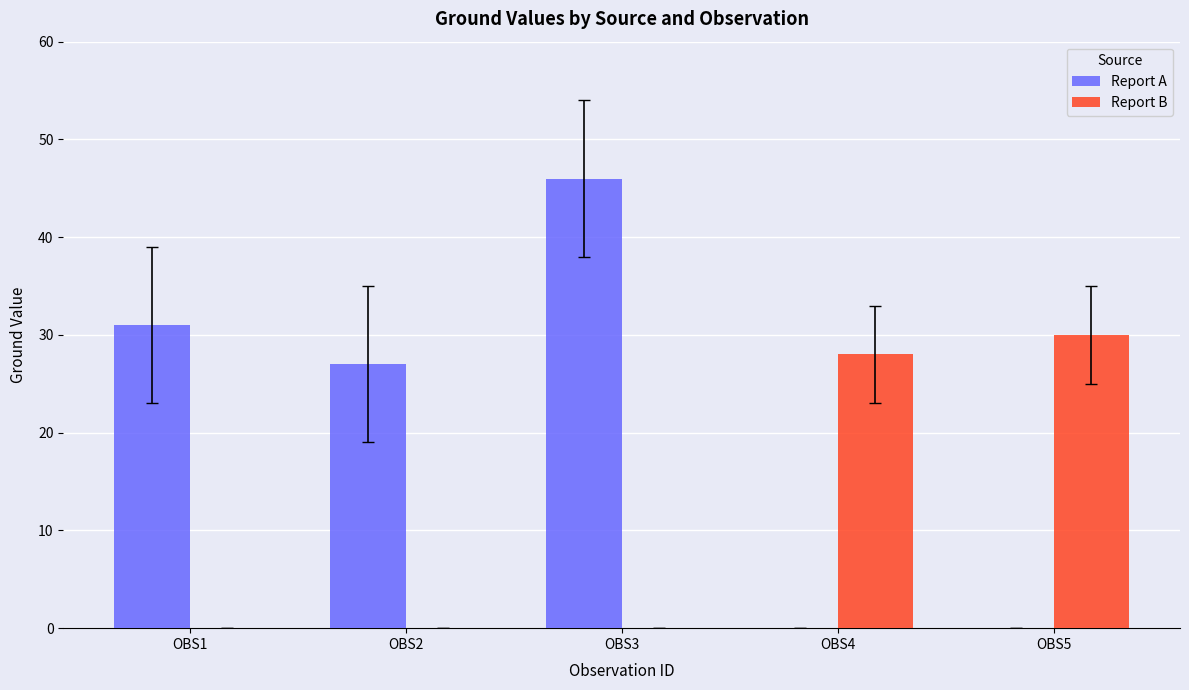

What are all the series names shown in the legend?

Report A, Report B